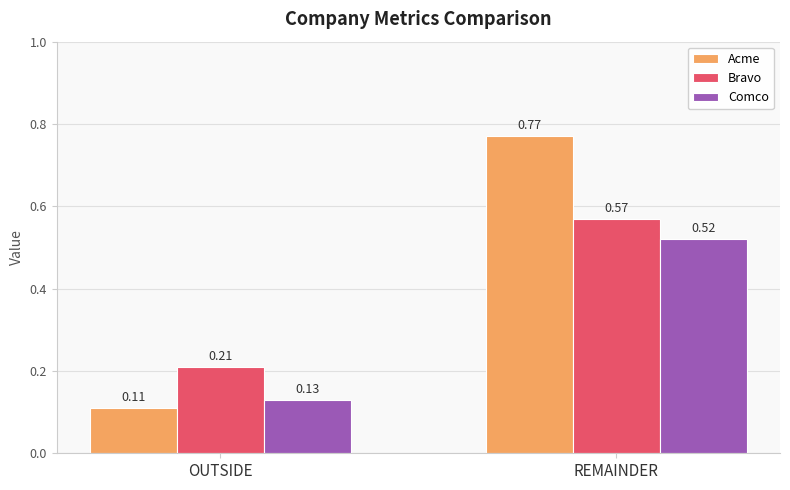

The Comco series shows 0.2 at OUTSIDE. True or false?

False